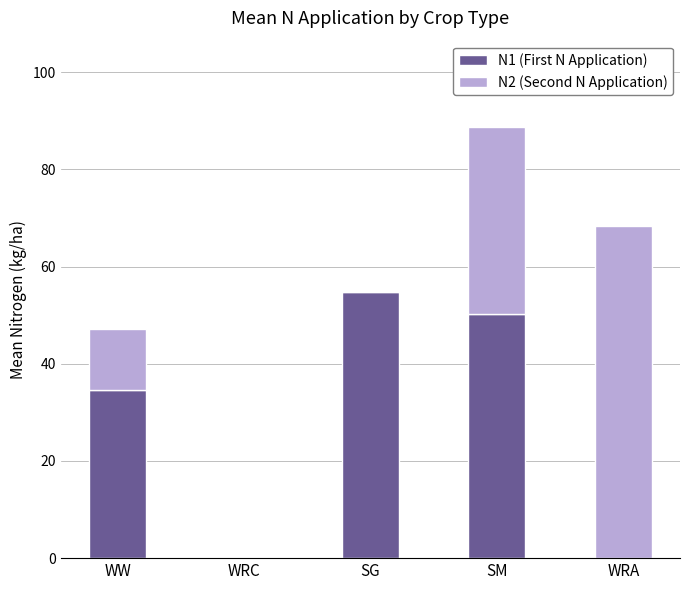

At which category is the sum across all series the highest?

SM